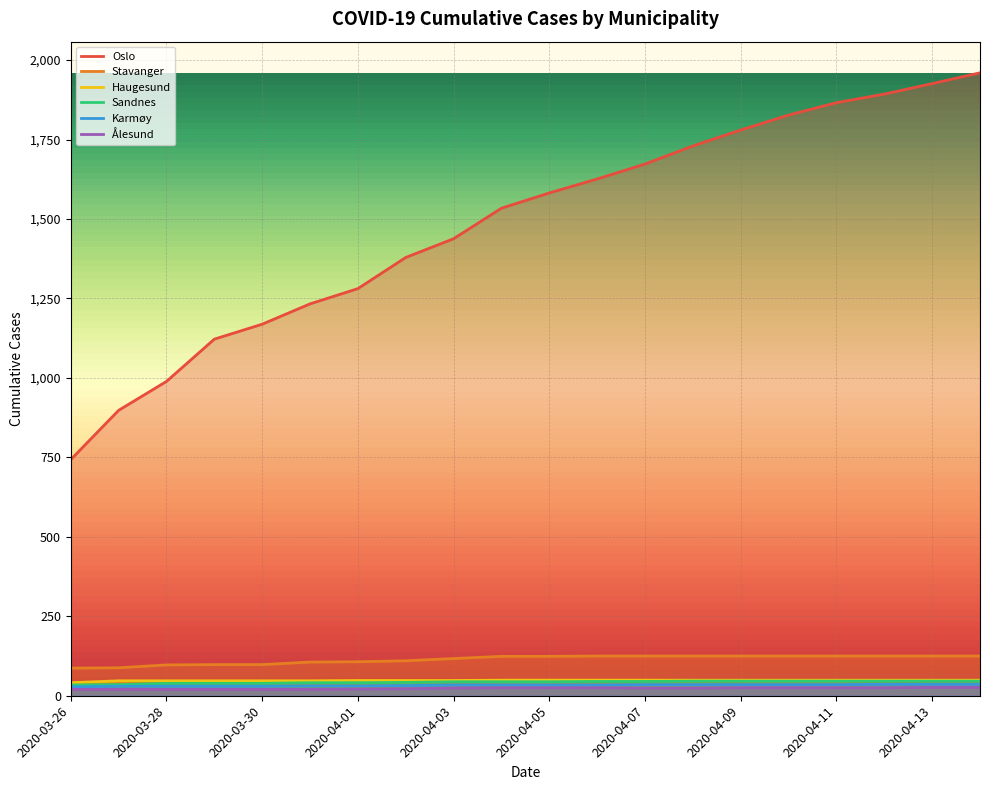

Read the Haugesund value at 2020-03-27.

47